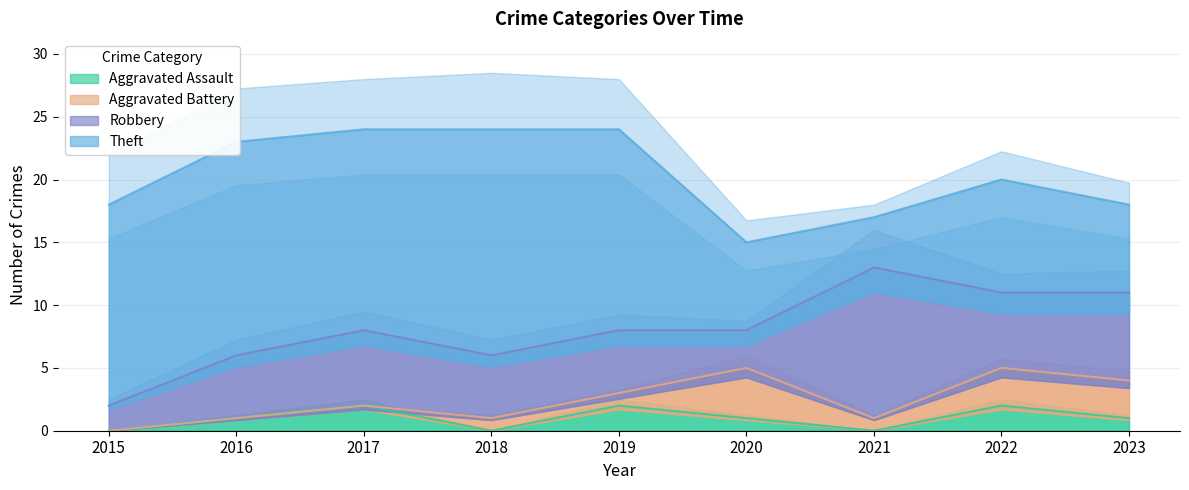

List the labels in order of Robbery value, smallest first.

2015, 2020, 2016, 2018, 2019, 2017, 2022, 2023, 2021